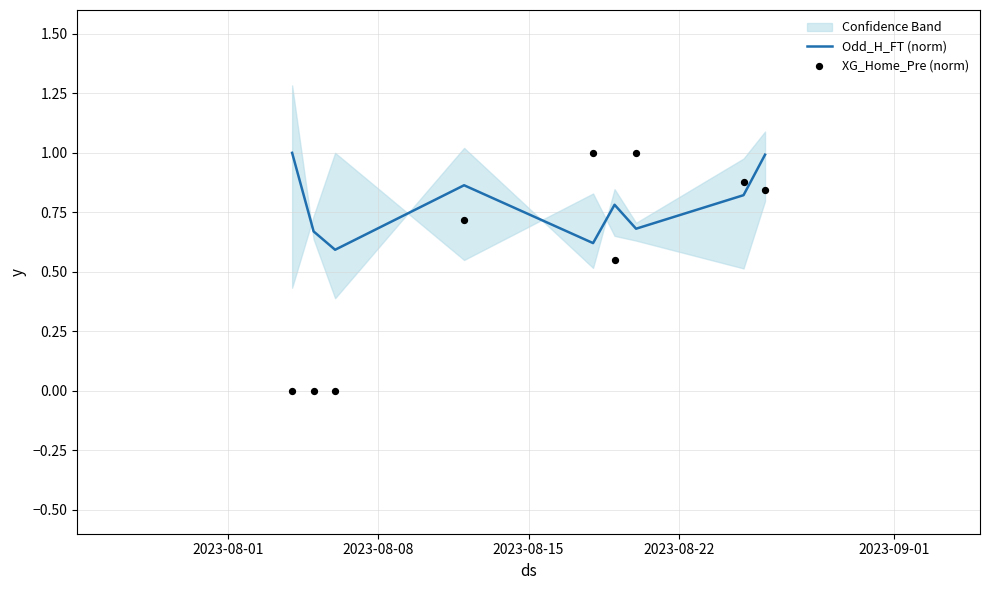

Which series reaches the minimum Y coordinate?

XG_Home_Pre (norm)